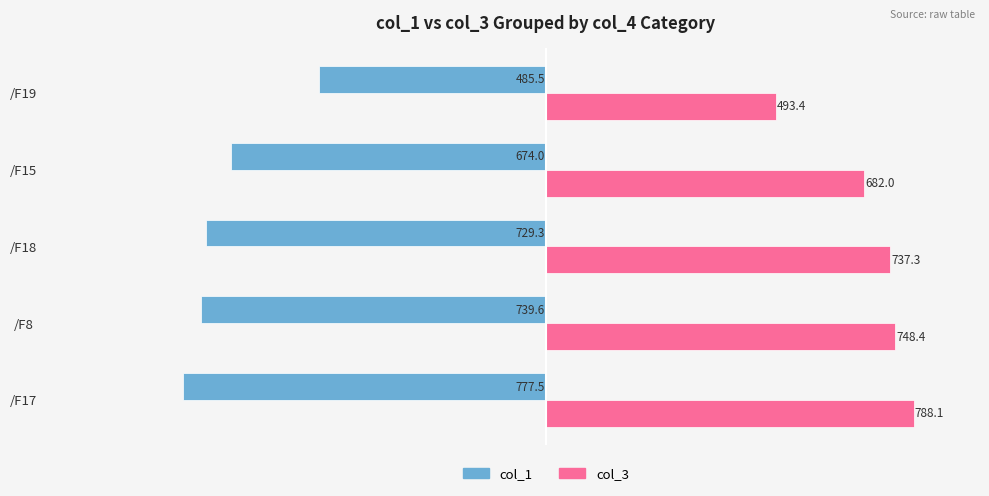

What is the minimum value for col_1?

-777.5